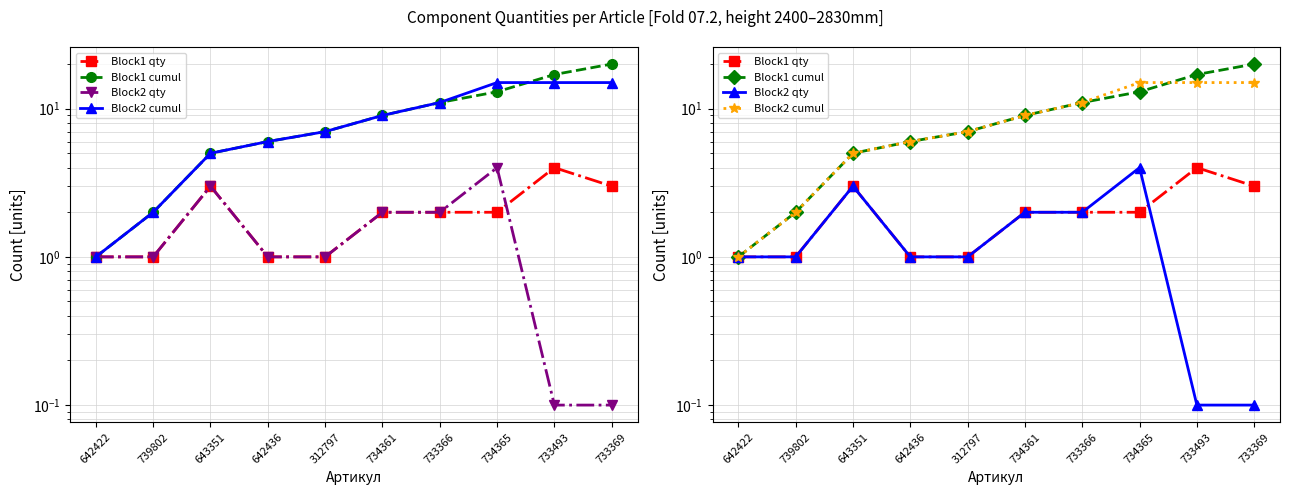

The value of Block1 cumul at 733369 is 35.1. True or false?

False